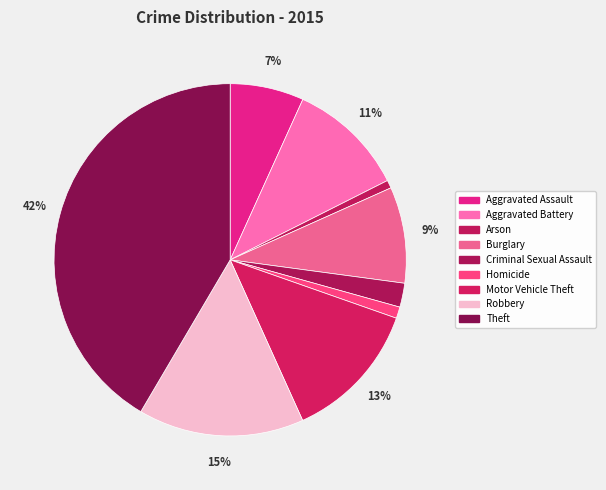

The Robbery slice represents 15% of the pie. True or false?

True